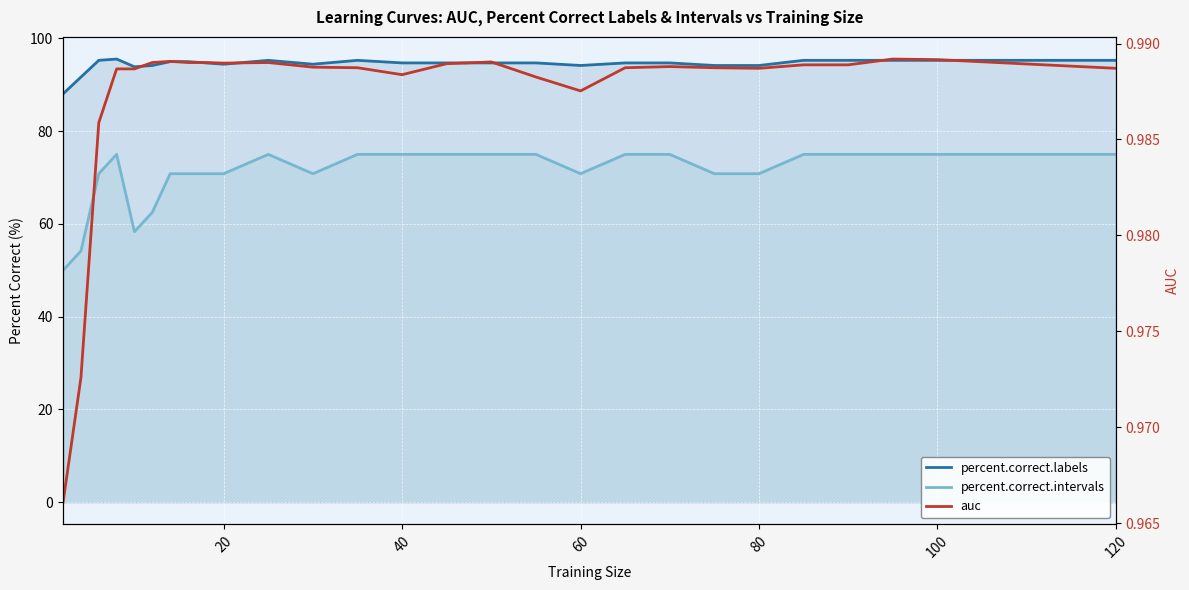

What is the difference between the maximum and minimum values in the percent.correct.labels series?

7.5